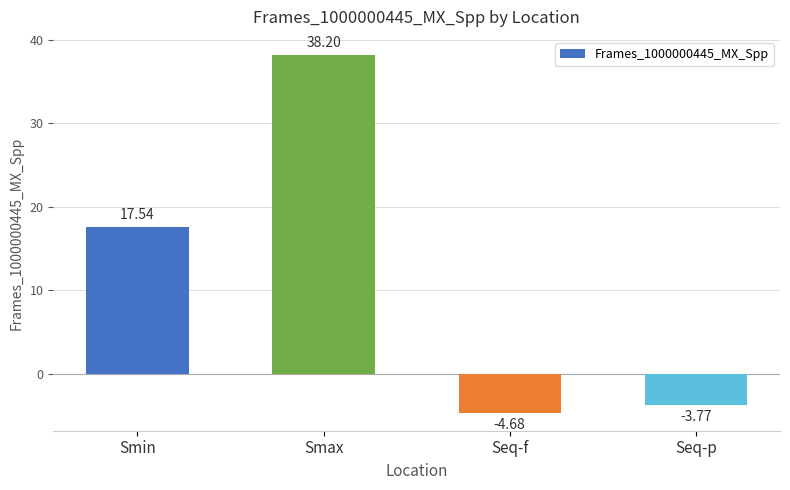

What is the sum of all values?

47.3